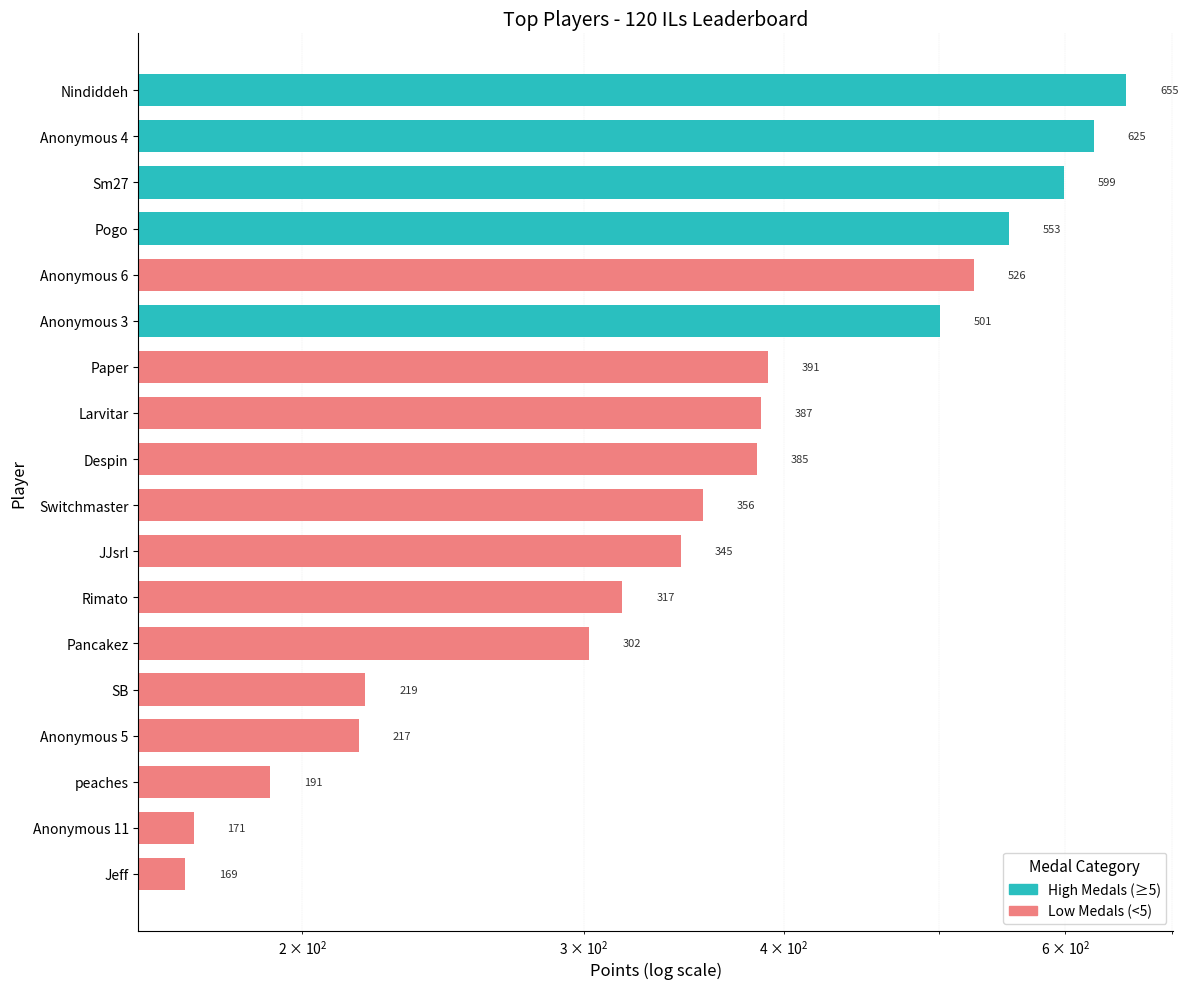

Reading left to right, list all the values displayed in this chart.

655	625	599	553	526	501	391	387	385	356	345	317	302	219	217	191	171	169